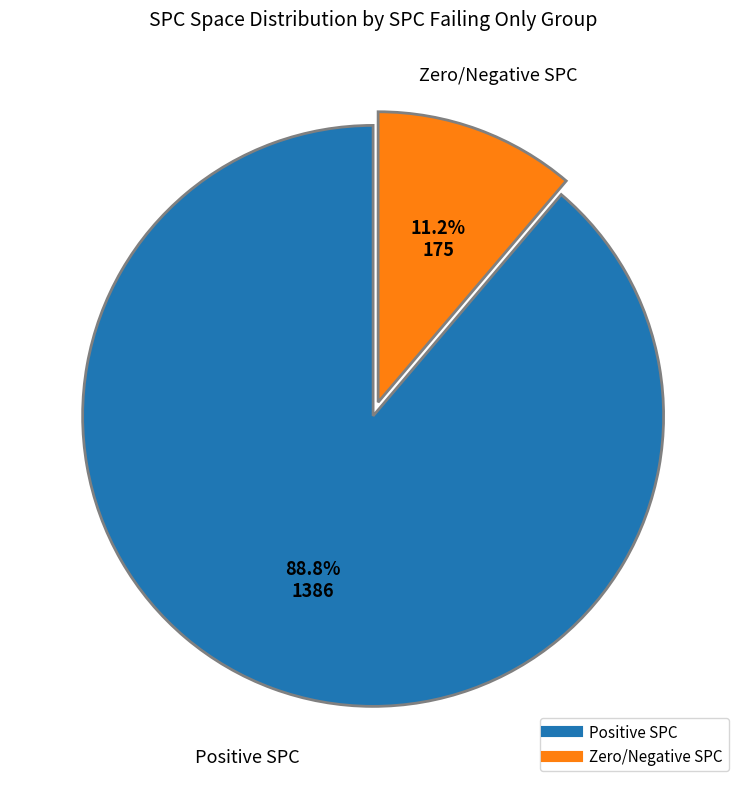

To the nearest percent, what is the difference between the largest and smallest slice percentages?

78%